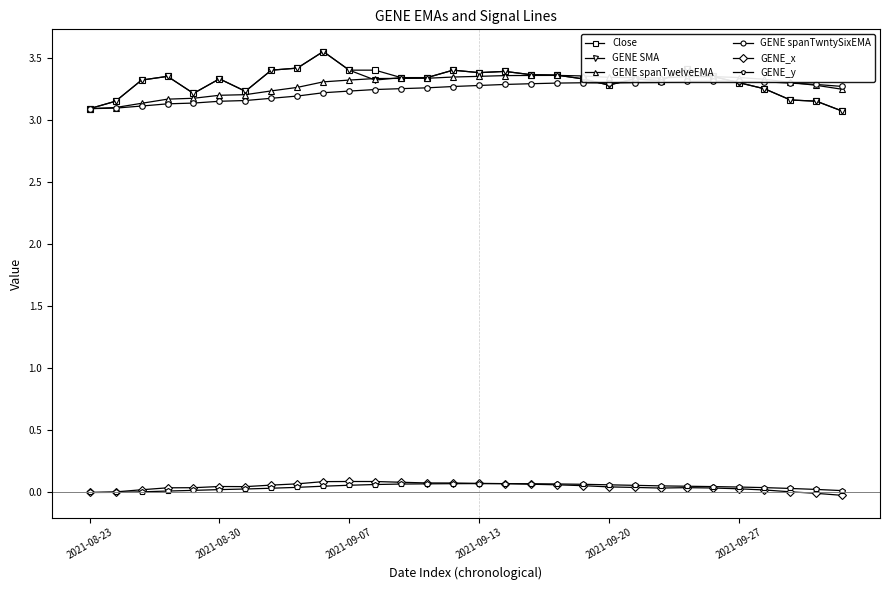

What is the average value of the GENE spanTwelveEMA series?

3.3